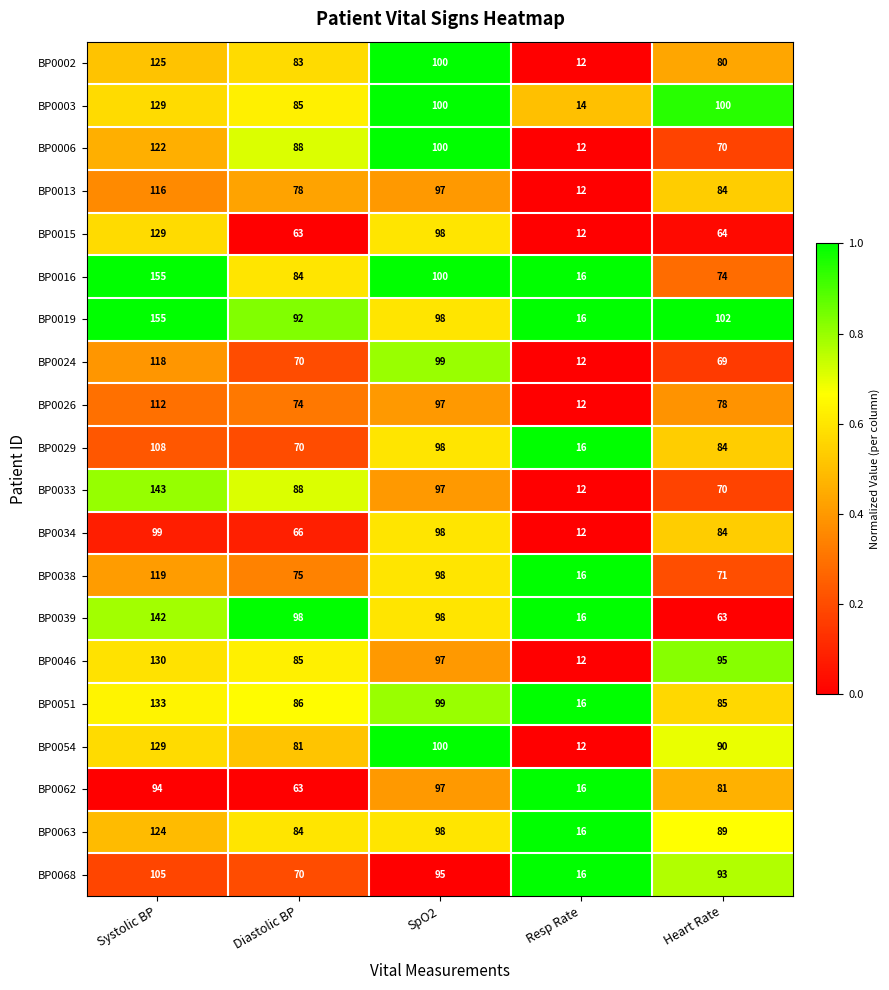

At which label does BP0016 first exceed 84?

Systolic BP